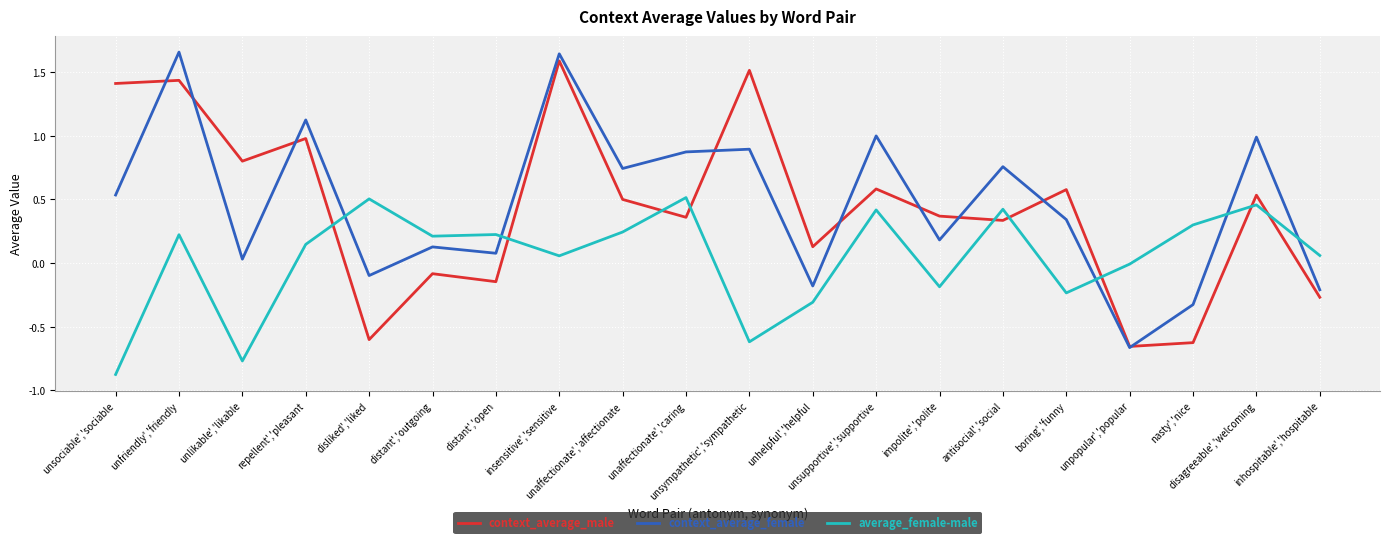

What is the total value across all series at unaffectionate','affectionate?

1.5